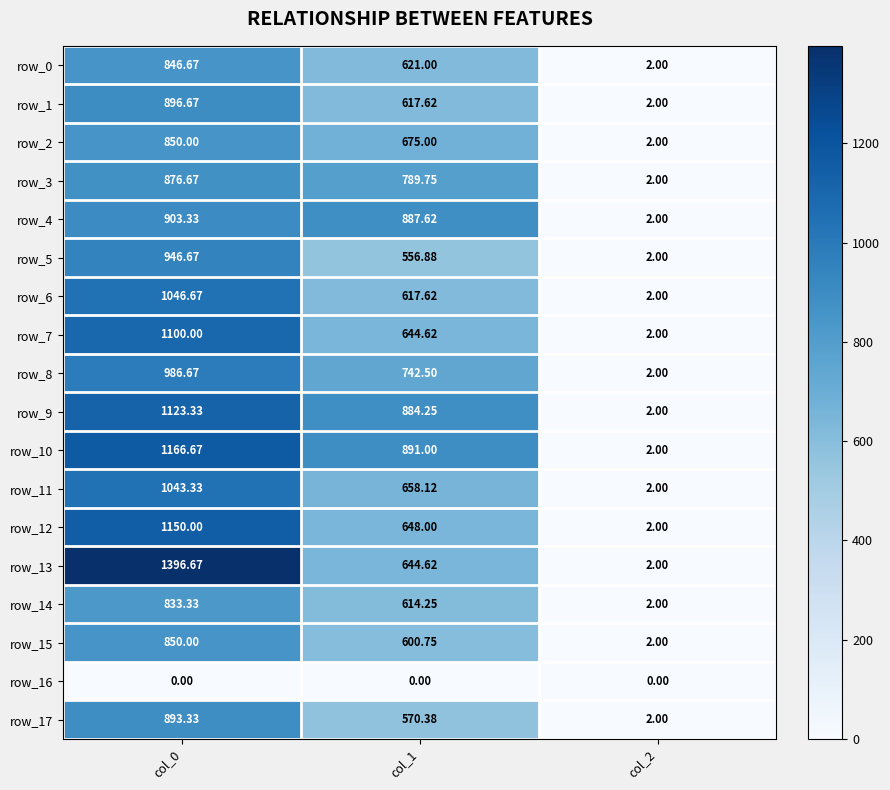

How many series are shown in this chart?

18